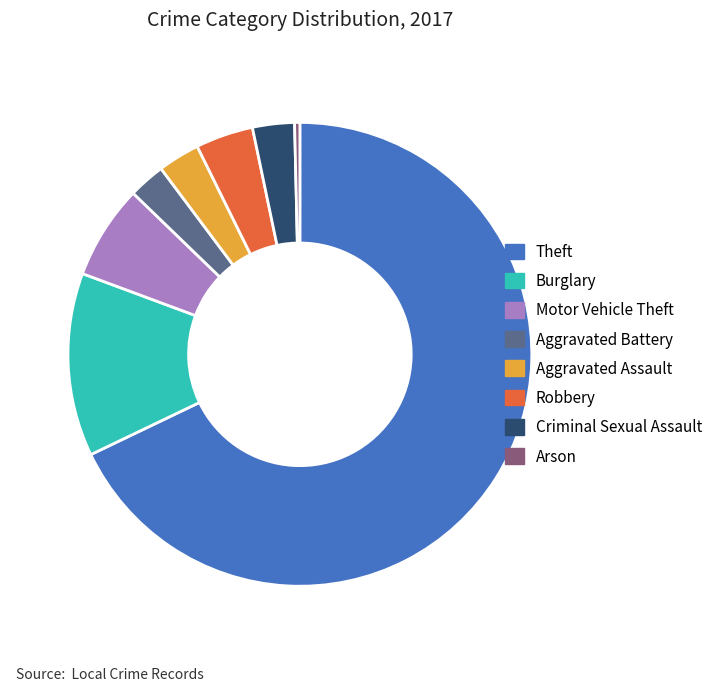

Which category has the biggest portion of the pie?

Theft